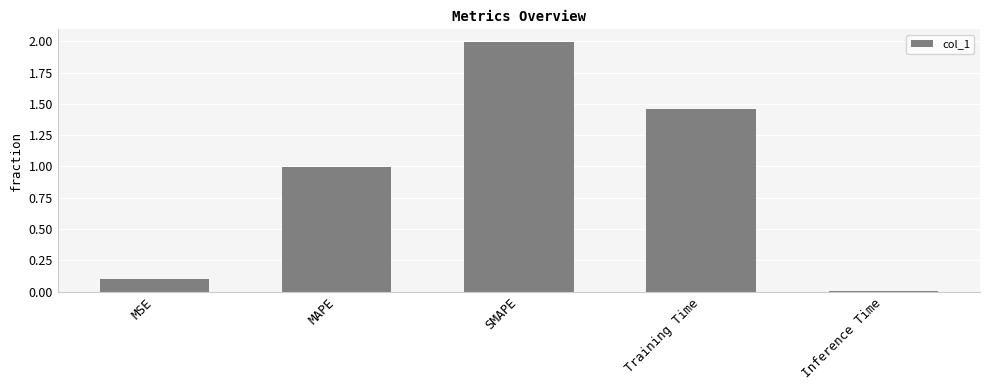

What is the average value?

0.9